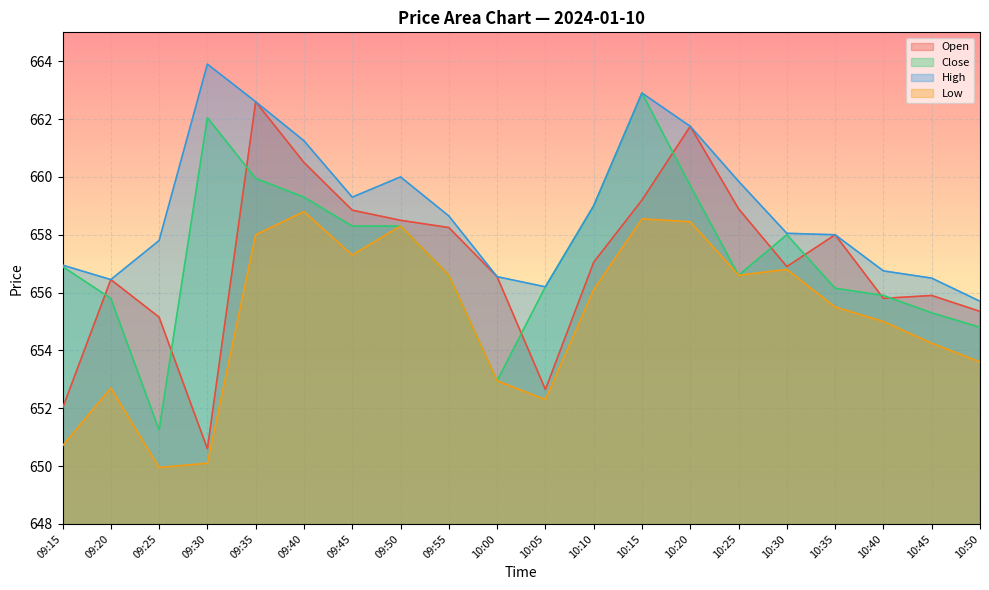

How many series are shown in this chart?

4